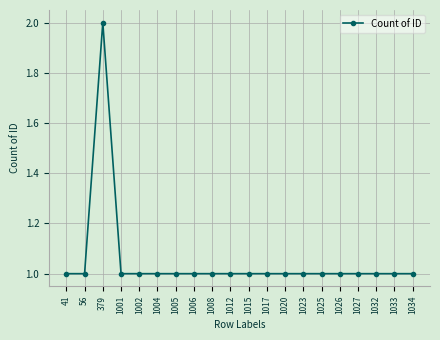

Reading right to left, what are all the values shown in this chart?

1	1	1	1	1	1	1	1	1	1	1	1	1	1	1	1	1	2	1	1